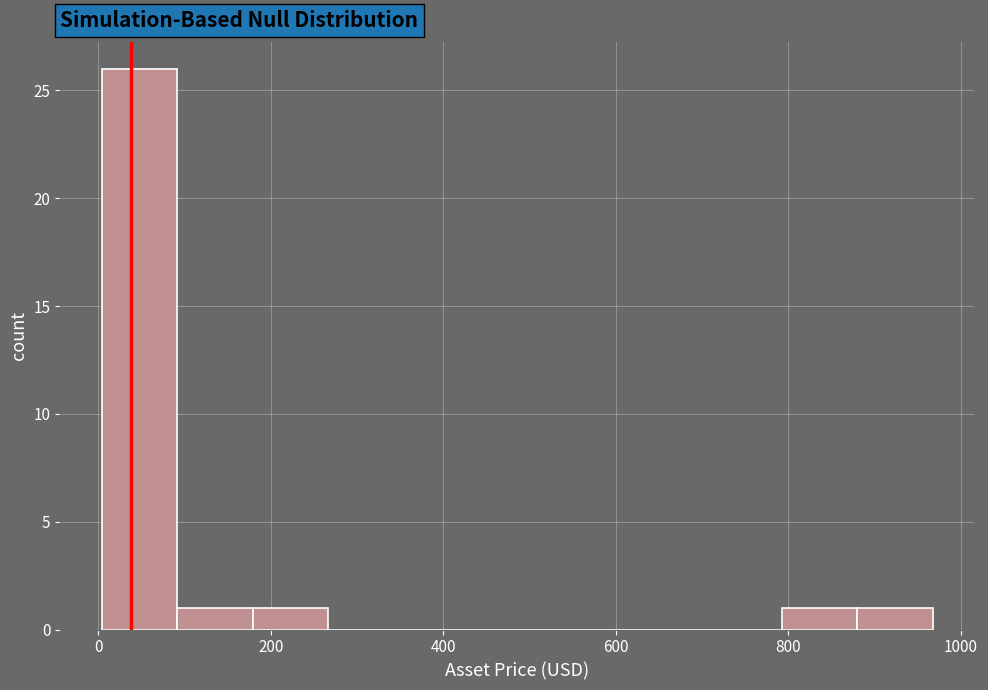

Reading left to right, list every bar in this chart as the range it spans on the x-axis followed by its height. Neither the bar edges nor the heights are printed on the chart, so give them approximately, as read against the axes.

0 to 100: 26
100 to 180: 1
180 to 260: 1
260 to 360: 0
360 to 440: 0
440 to 520: 0
520 to 620: 0
620 to 700: 0
700 to 800: 0
800 to 880: 1
880 to 960: 1